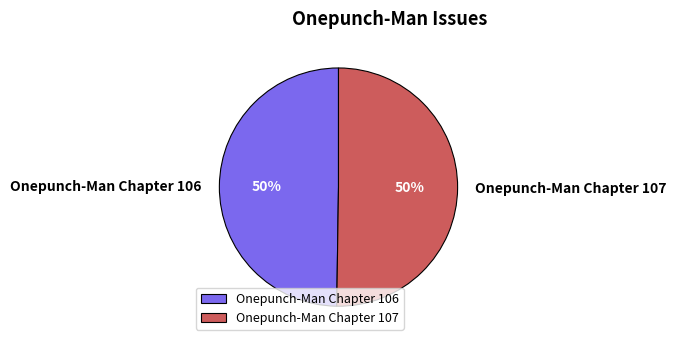

To the nearest percent, what percentage of the pie is Onepunch-Man Chapter 107?

50%